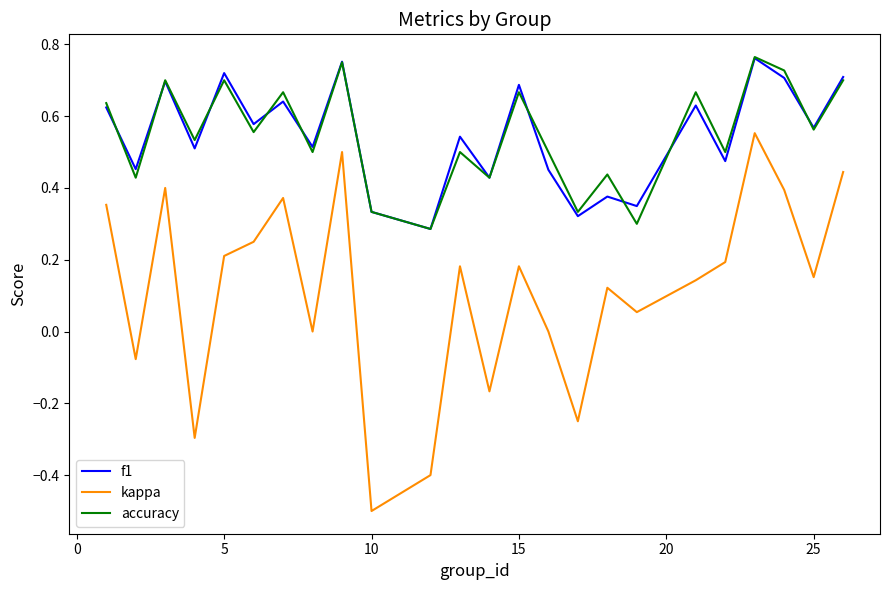

How many lines are shown in the chart?

3